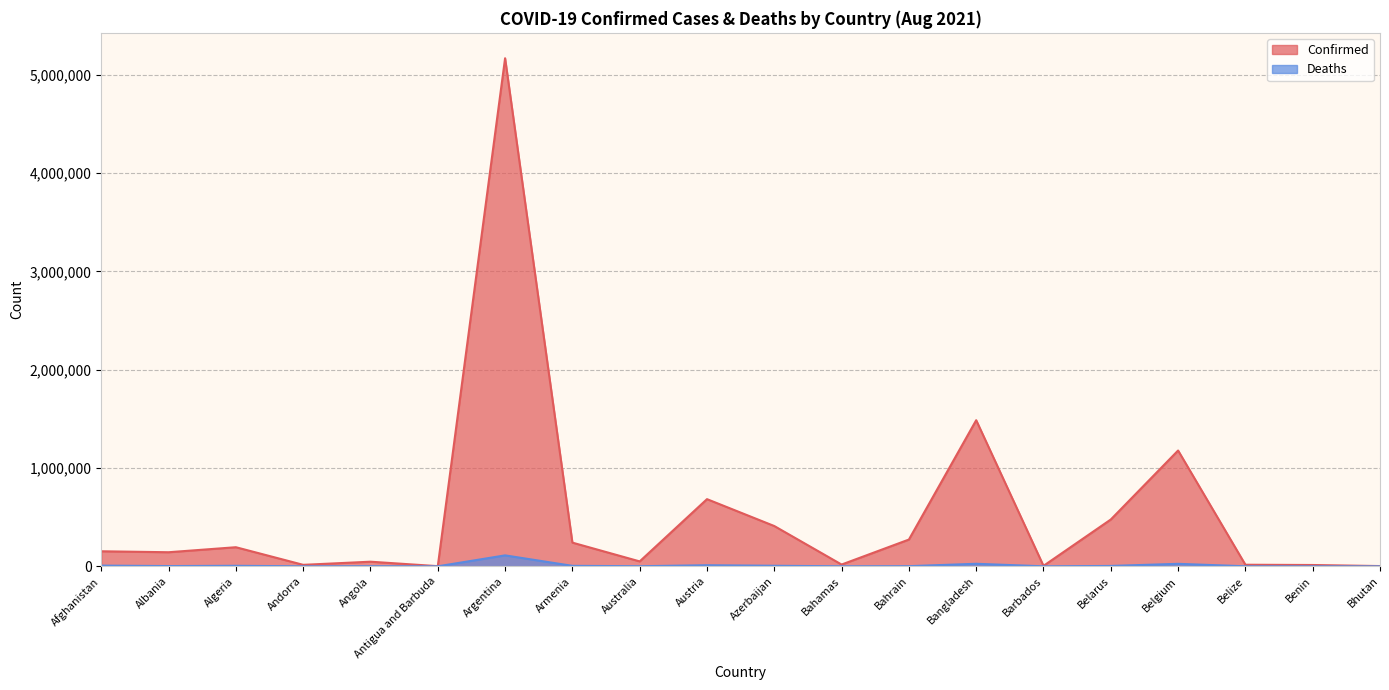

At how many categories does at least one series exceed 3595675?

1